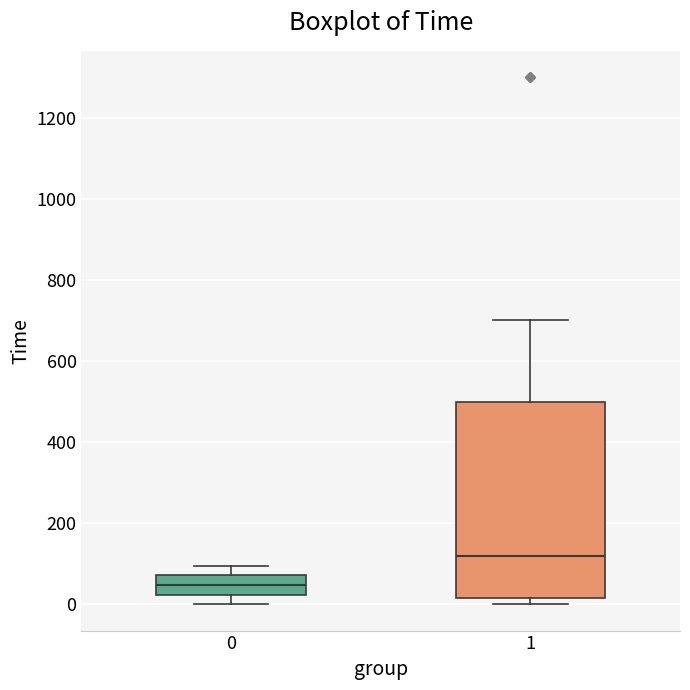

Reading left to right, transcribe this box plot: for each box, give where its median line is, the range the box spans, and where its two whiskers end, as read against the y-axis. The values are not printed on the chart, so give them approximately, as read against the axis.

0: median 40, box 20 to 80, whiskers 0 to 100
1: median 120, box 20 to 500, whiskers 0 to 700